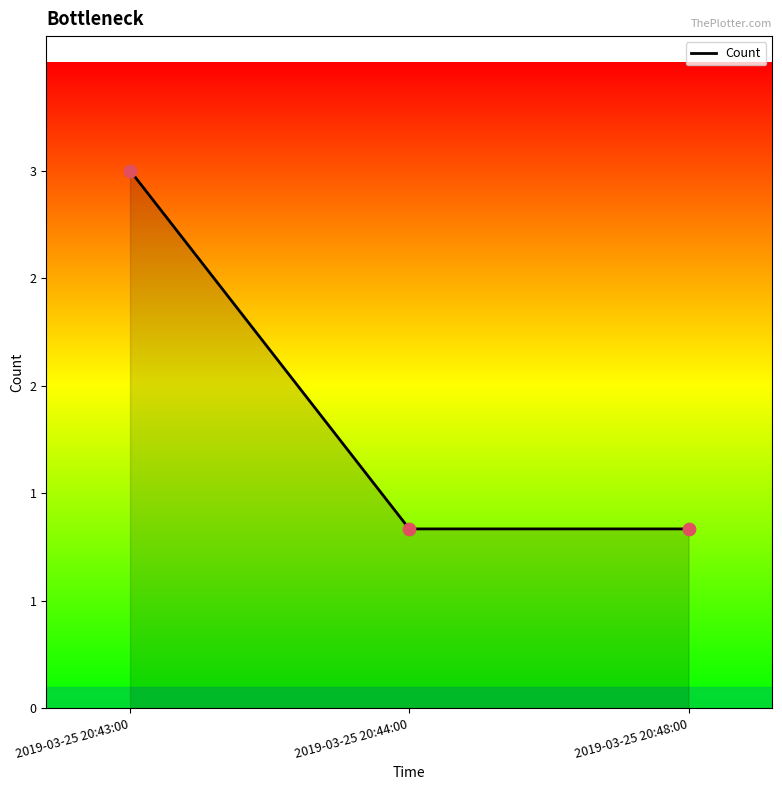

What is the ratio of the value at 2019-03-25 20:44:00 to the value at 2019-03-25 20:43:00?

0.3